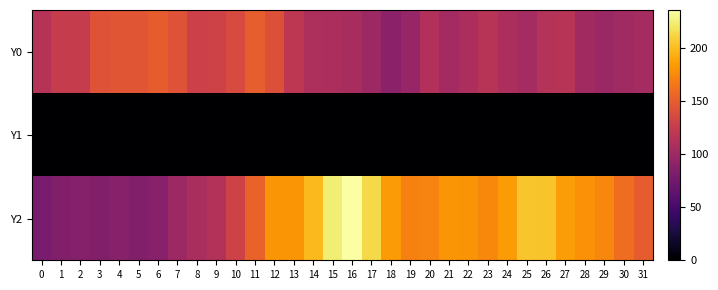

What is the difference between the highest and lowest values at 13?

181.4